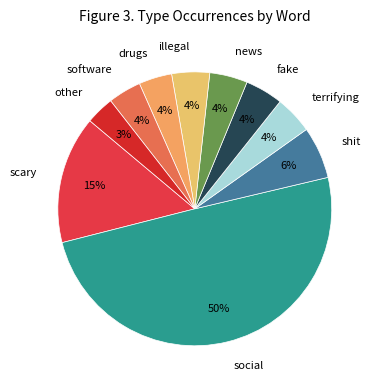

Which slice is the largest?

social